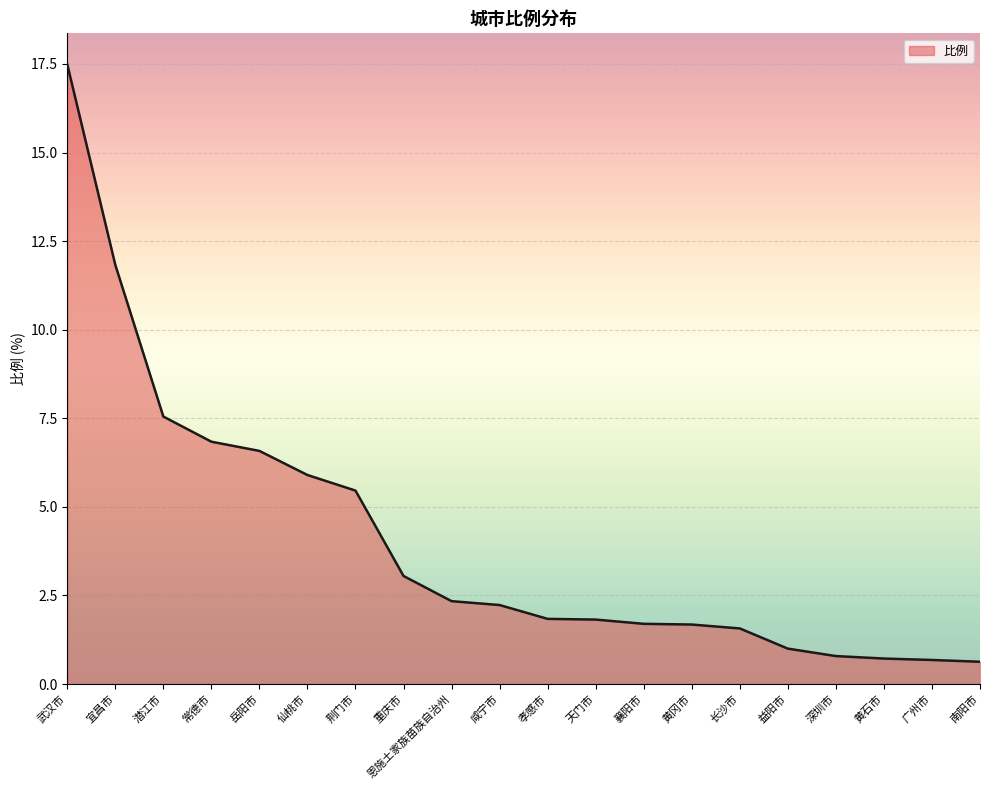

What is the smallest value displayed?

0.6